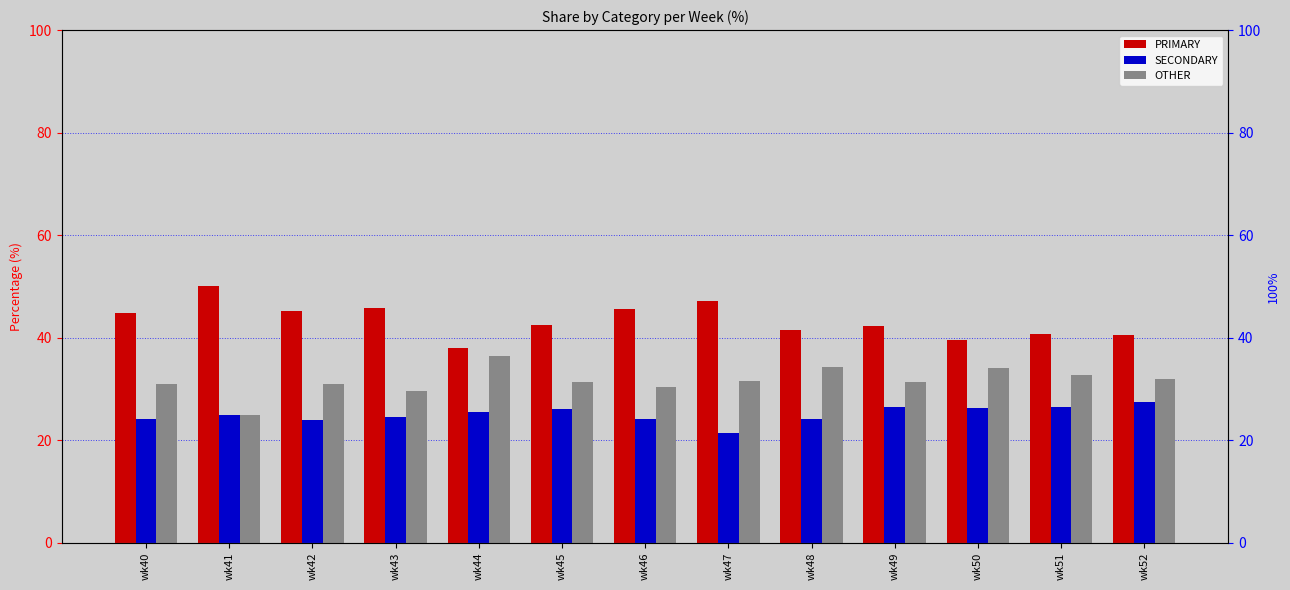

Read the OTHER value at wk46.

30.4